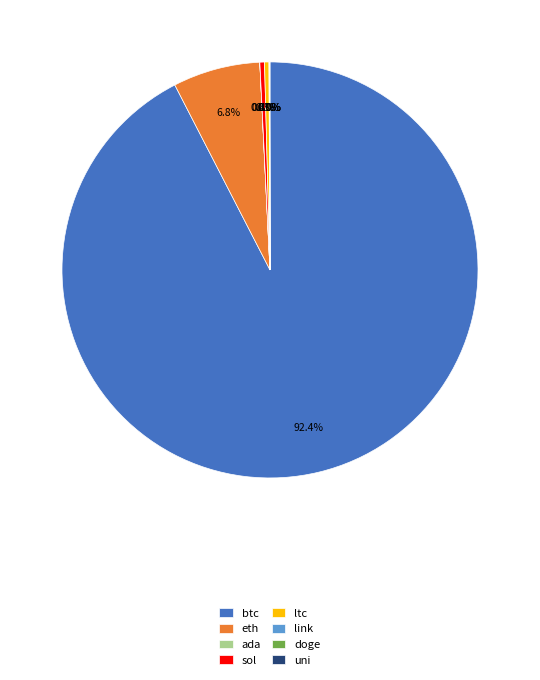

Which has a higher value, btc or ltc?

btc